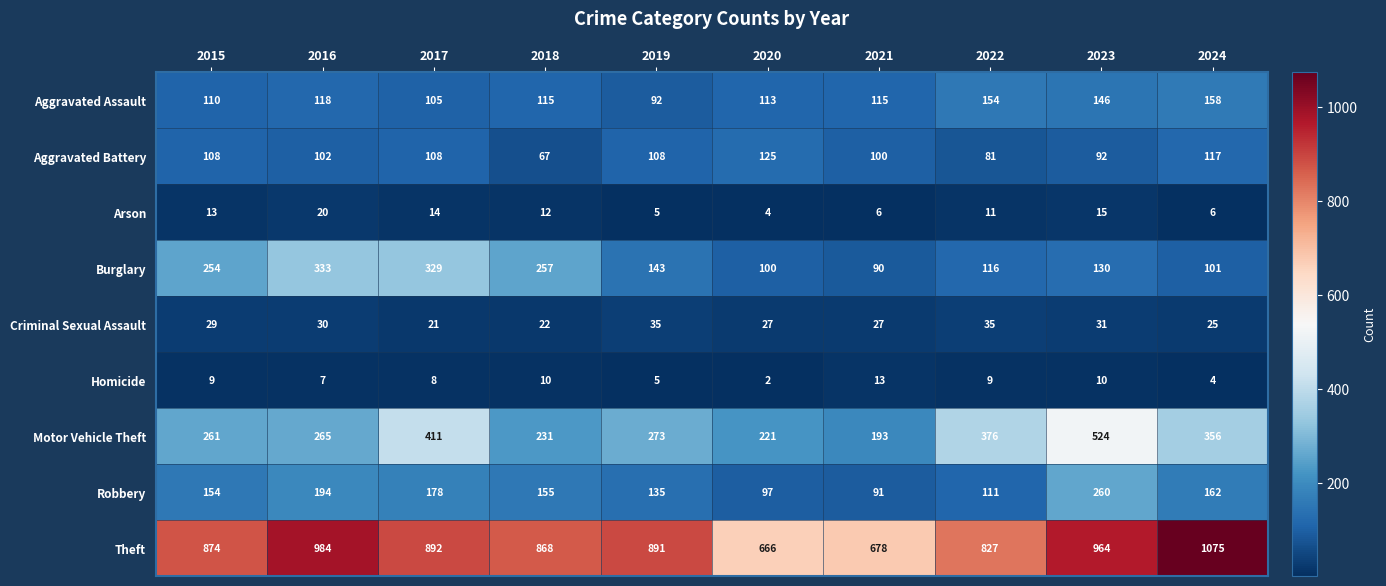

What is the spread (max minus min) of values at 2022?

818